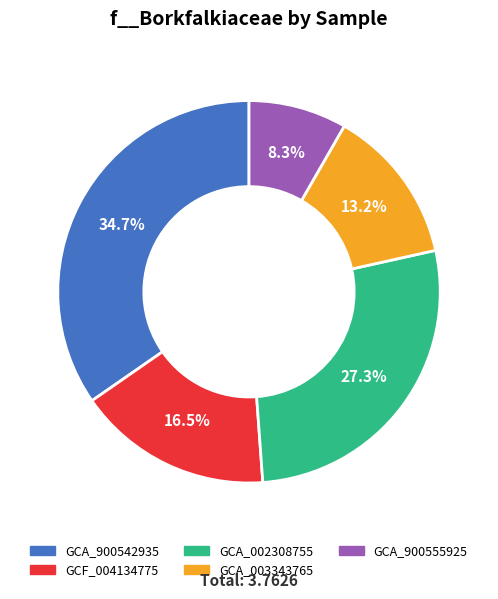

Is GCA_003343765 the majority of the pie?

No